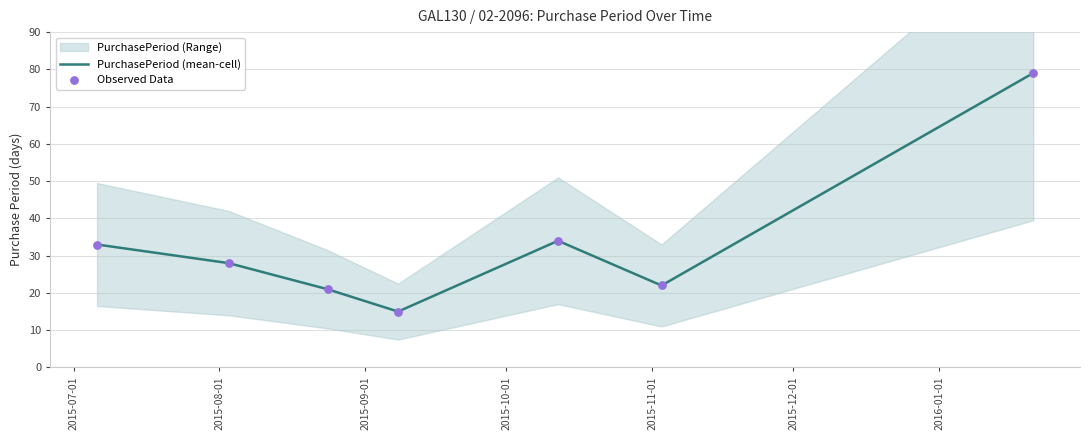

Which series contains the lowest Y value?

PurchasePeriod (mean-cell)